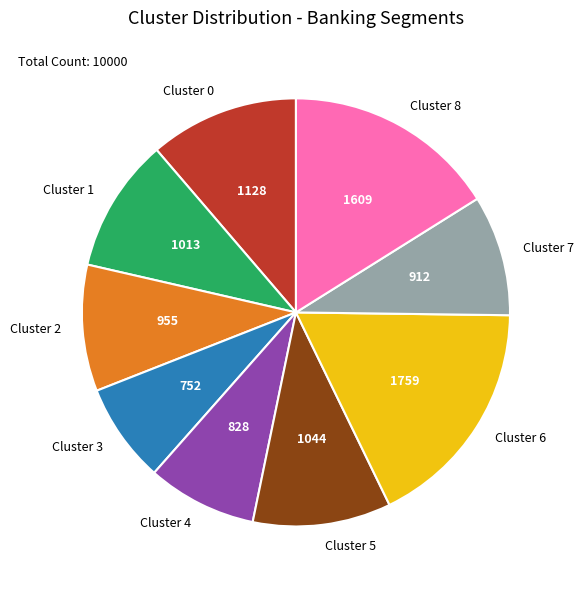

How many slices are in this pie chart?

9